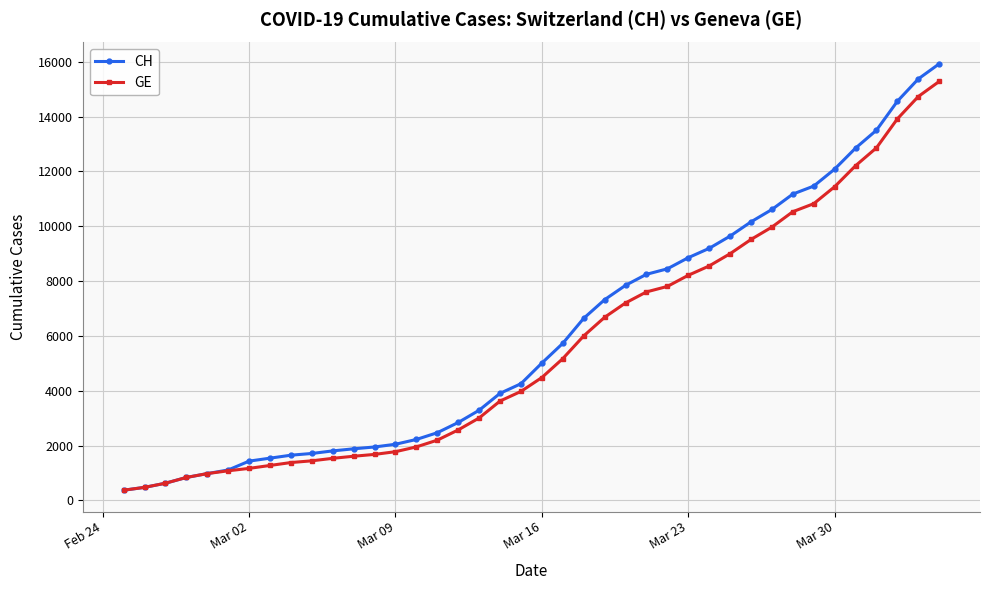

What is the value of the CH point at the 36th from the left?

12852